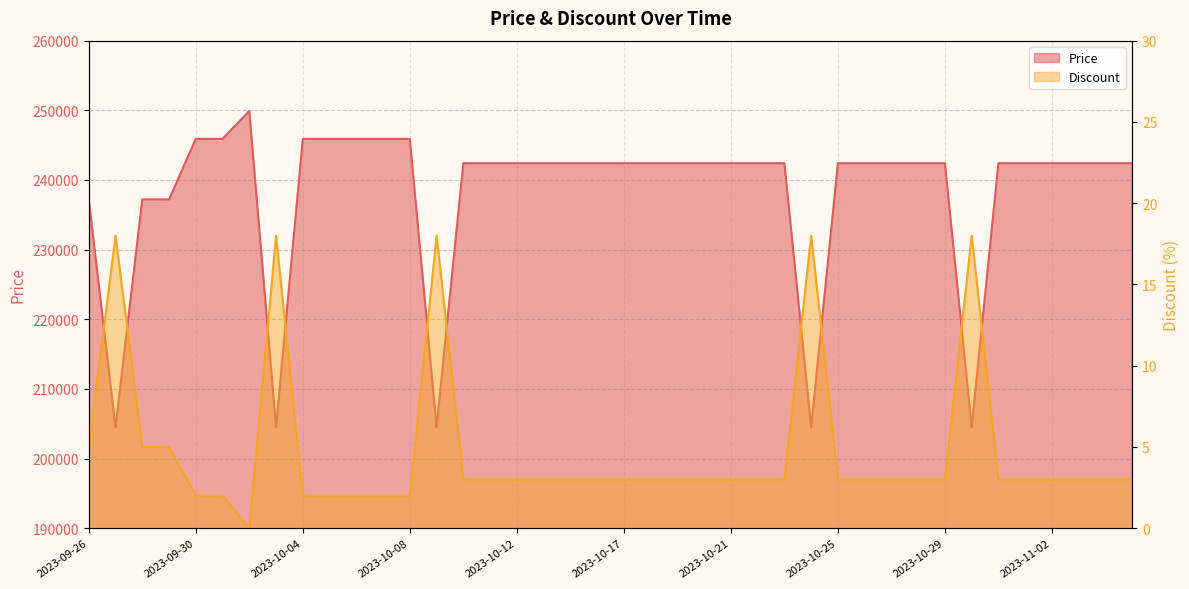

What is the sum of all Price values?

9522900